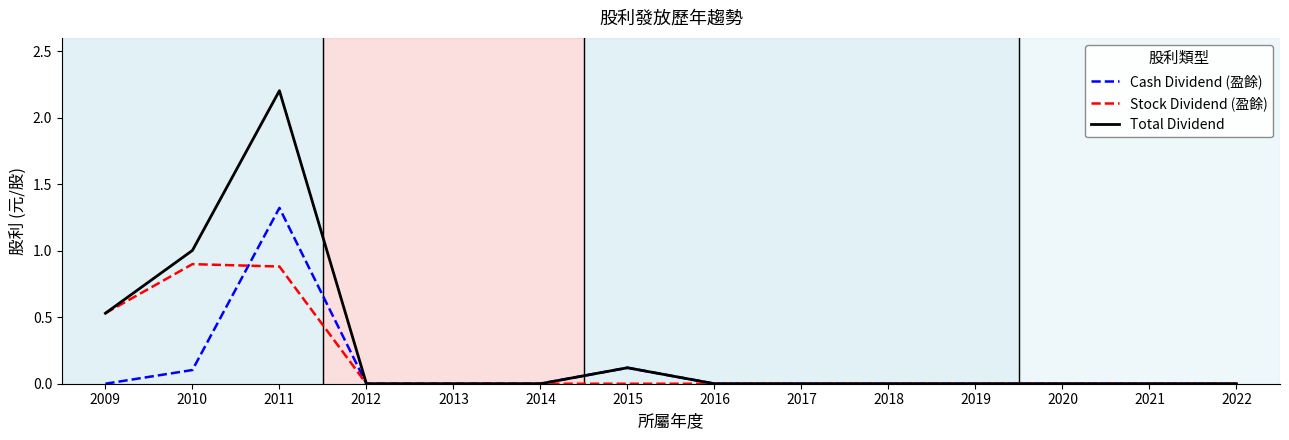

List the series in order of their overall mean, lowest first.

Cash Dividend (盈餘), Stock Dividend (盈餘), Total Dividend